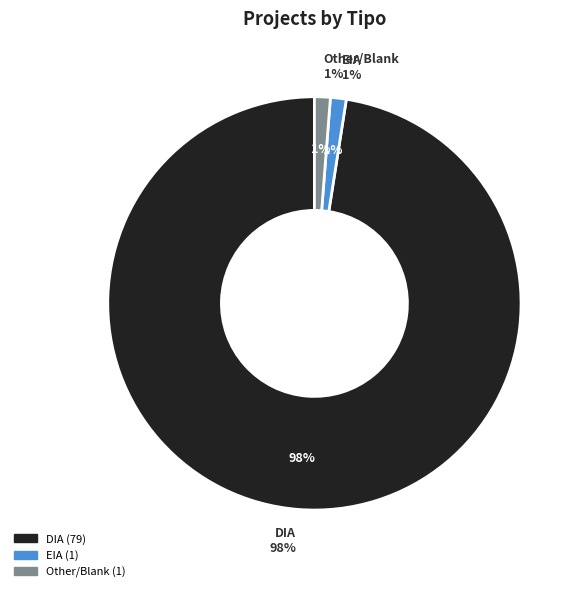

How many slices are in this pie chart?

2